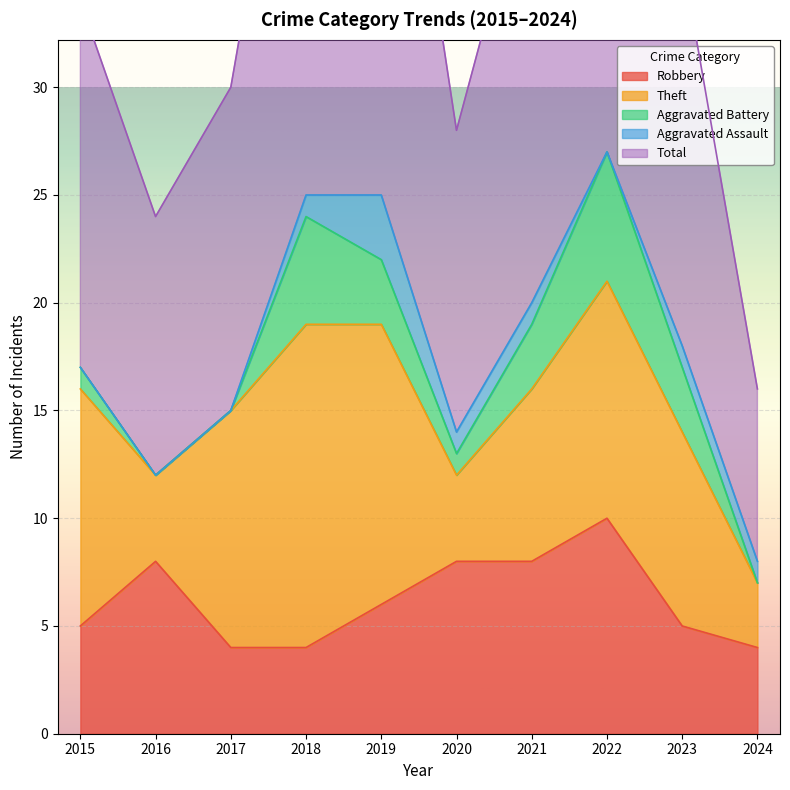

Is the value of Theft at 2021 greater than the value of Robbery at 2023?

Yes